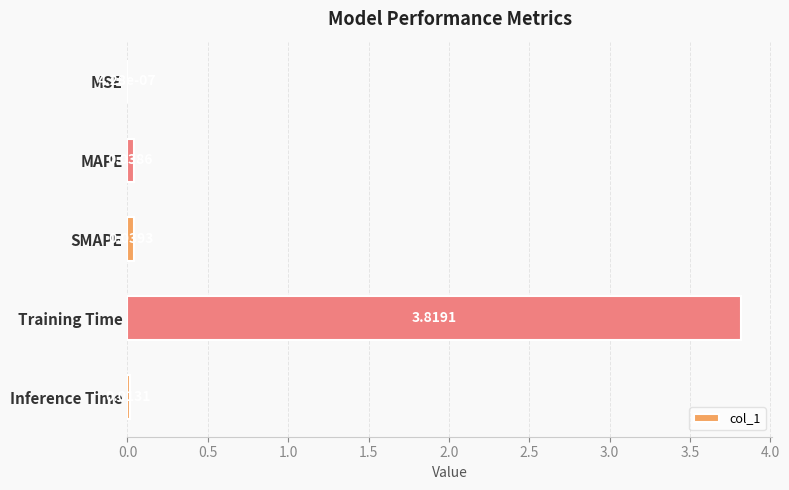

Where is the data nearest to the value 1?

SMAPE